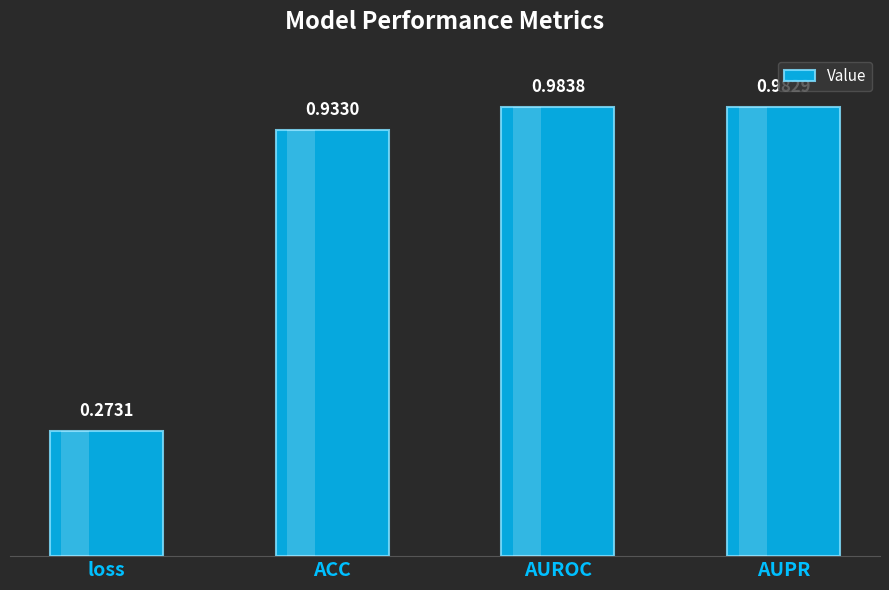

Which category has the highest value across all series?

AUROC